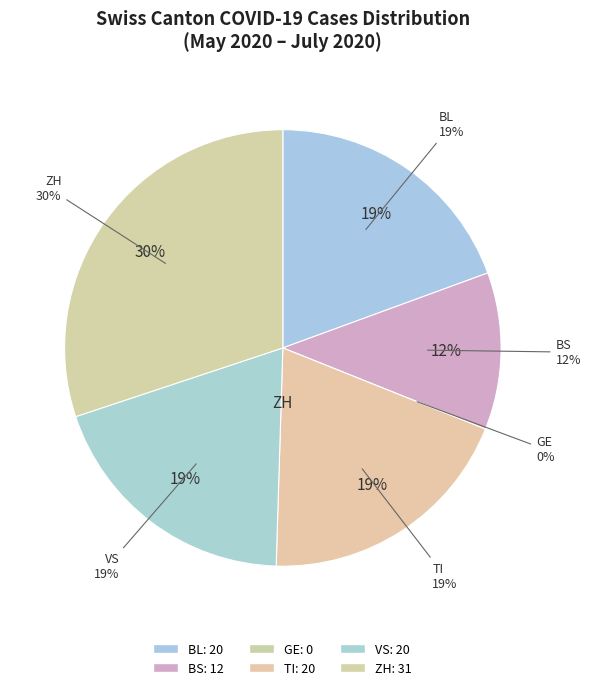

Do ZH and BS together represent more than half of the pie?

No